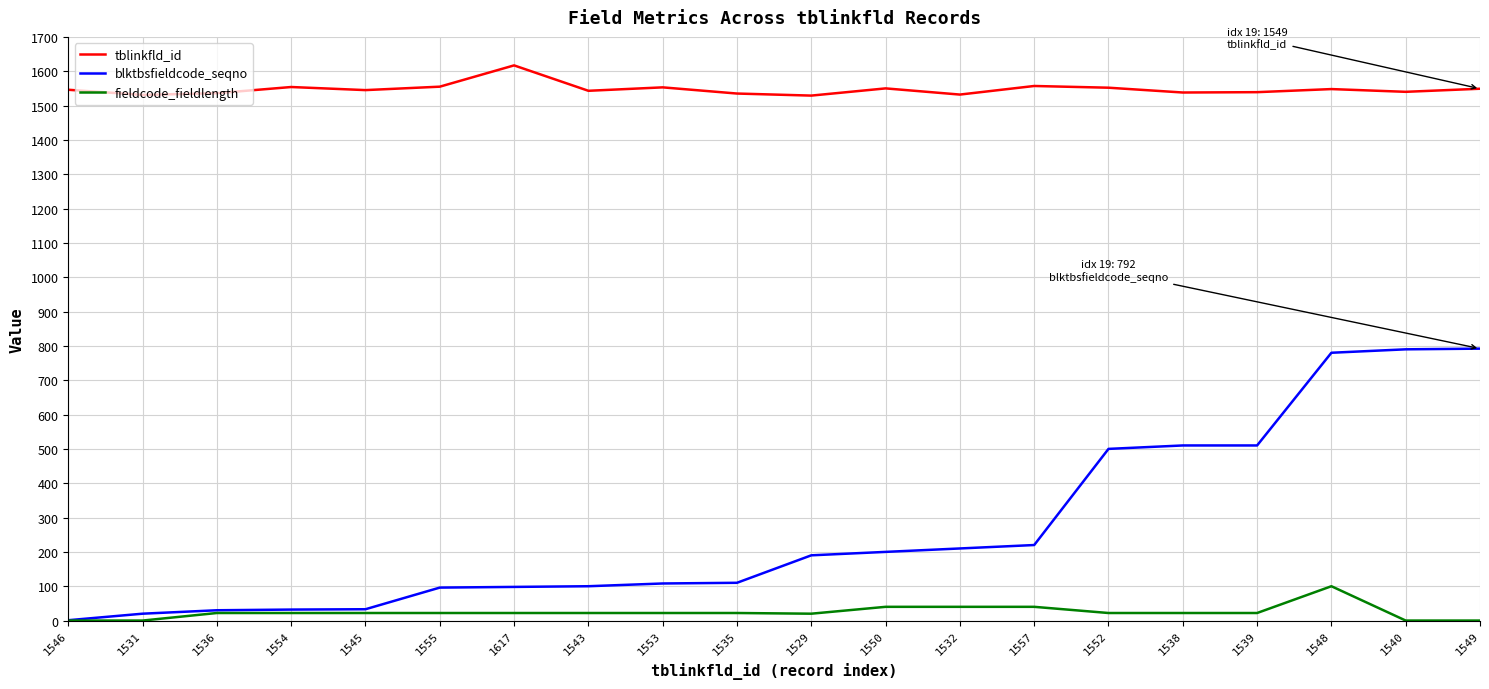

At which label does blktbsfieldcode_seqno reach its minimum?

1546